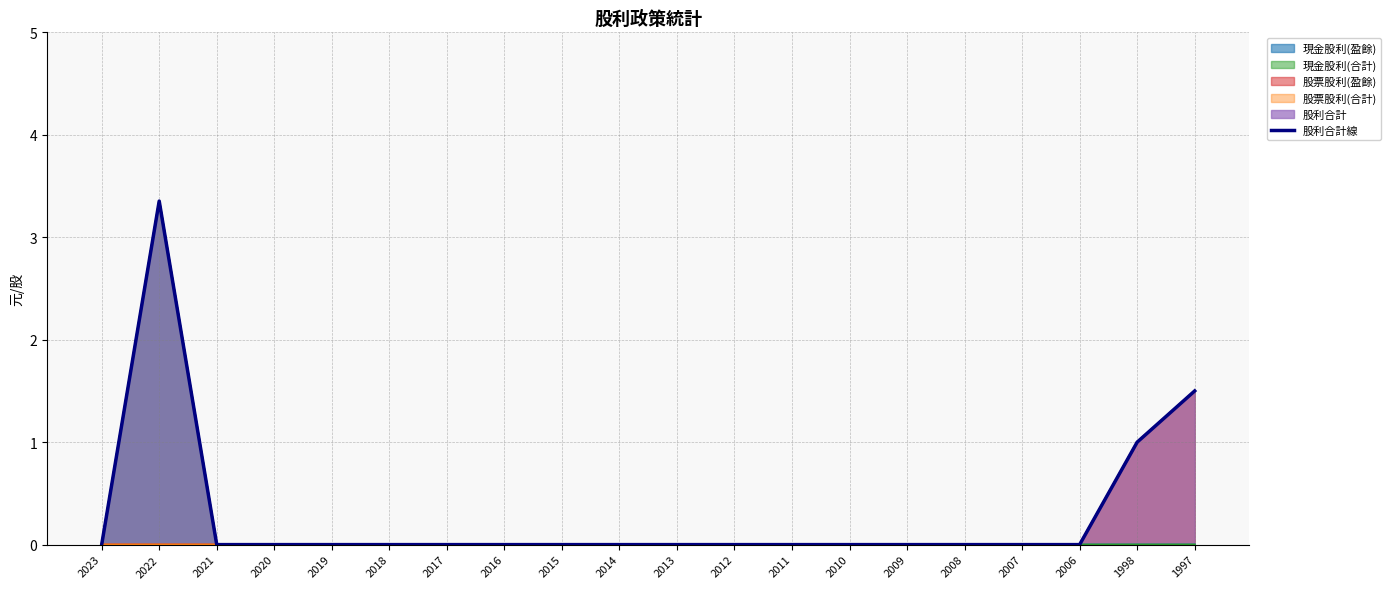

True or false: the data shows 0.0 at 2019.

True